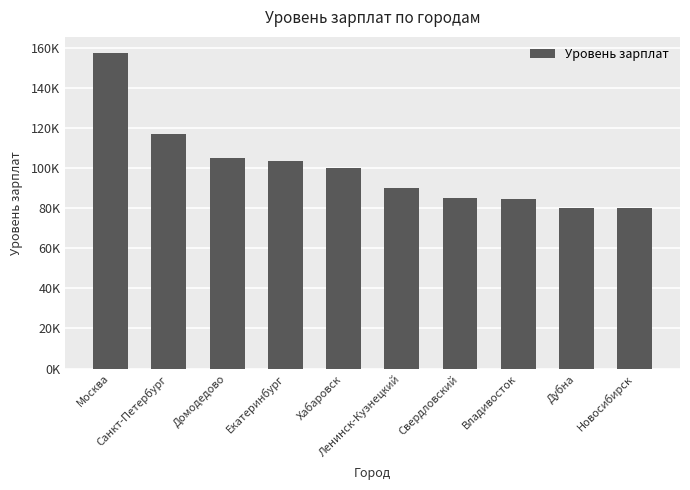

Does the chart contain any negative values?

No